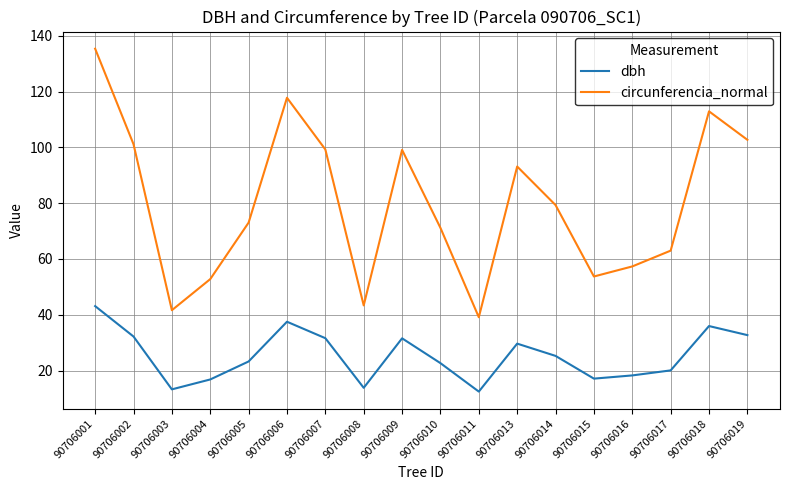

At which category is the sum across all series the highest?

90706001